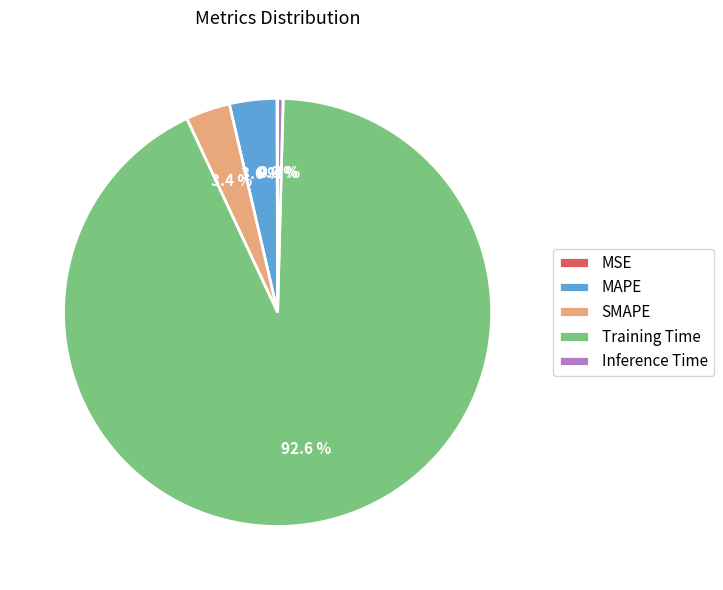

What is the majority slice?

Training Time